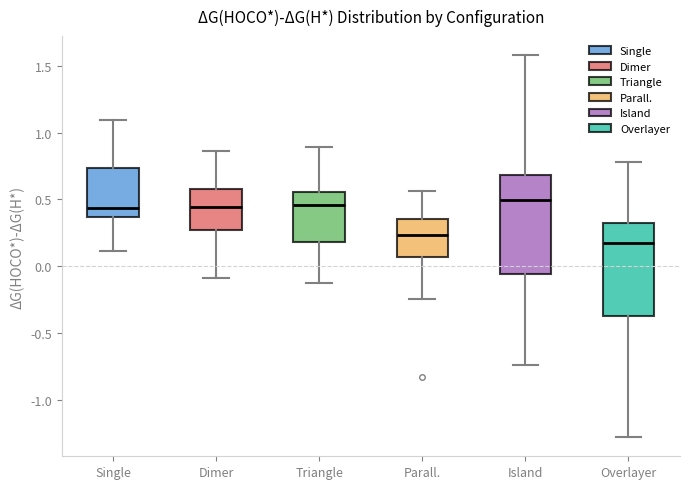

Where does the median line of the box for Parall. sit on the y-axis? The values are not printed on the chart, so give them approximately, as read against the axis.

0.25